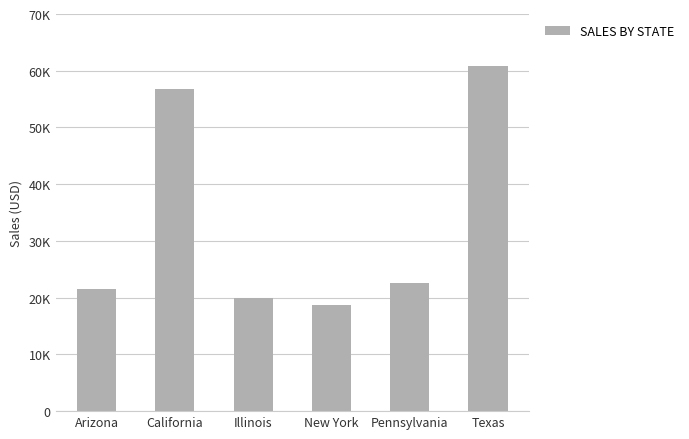

Are the bars horizontal?

No